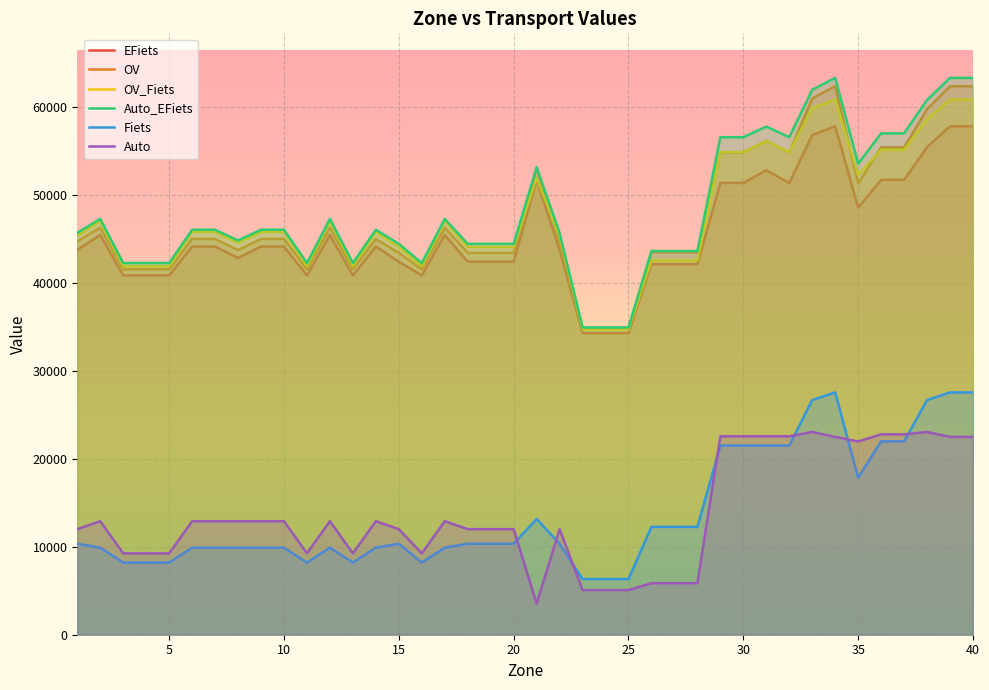

The value of Fiets at 10 is 9889. True or false?

True